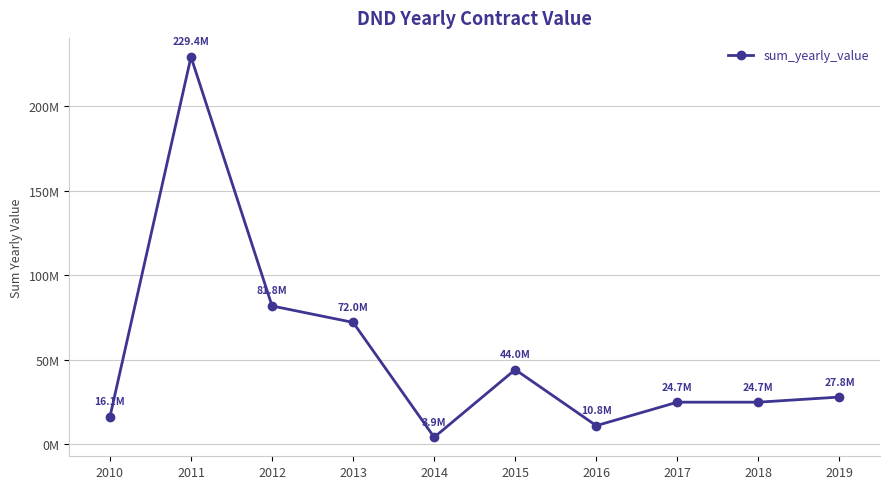

What is the greatest value displayed?

229382468.0